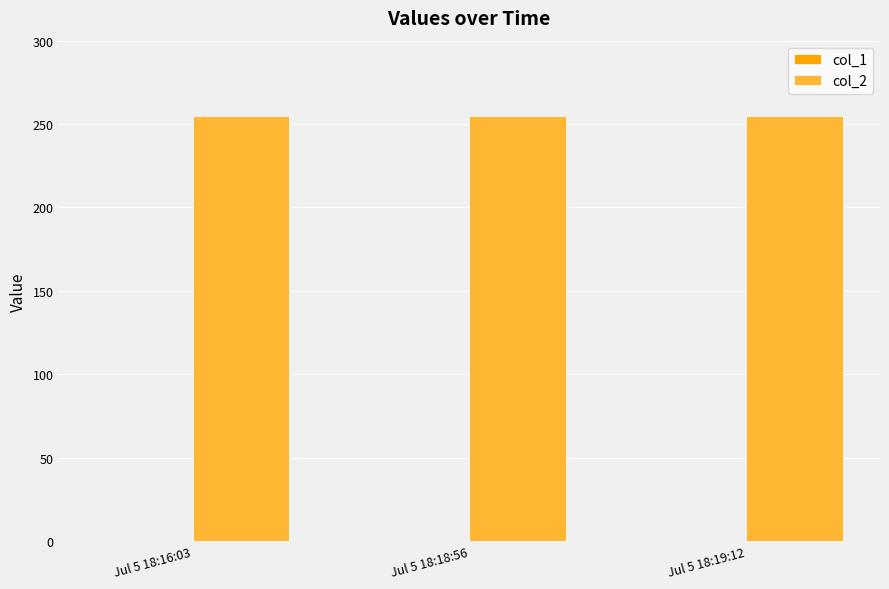

How many groups of bars are there?

3